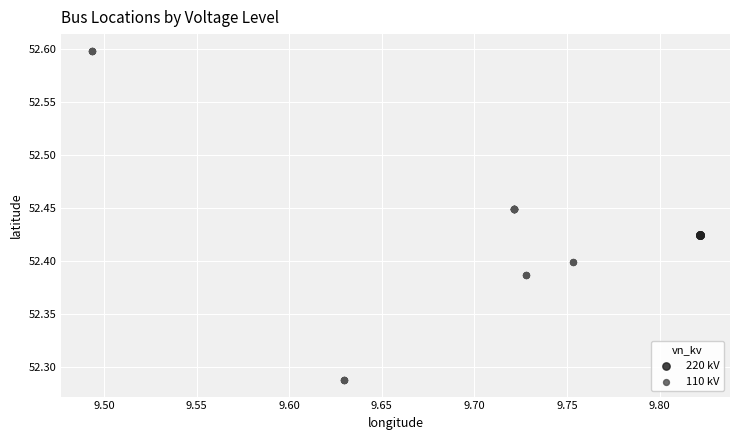

Which series contains the lowest Y value?

110 kV